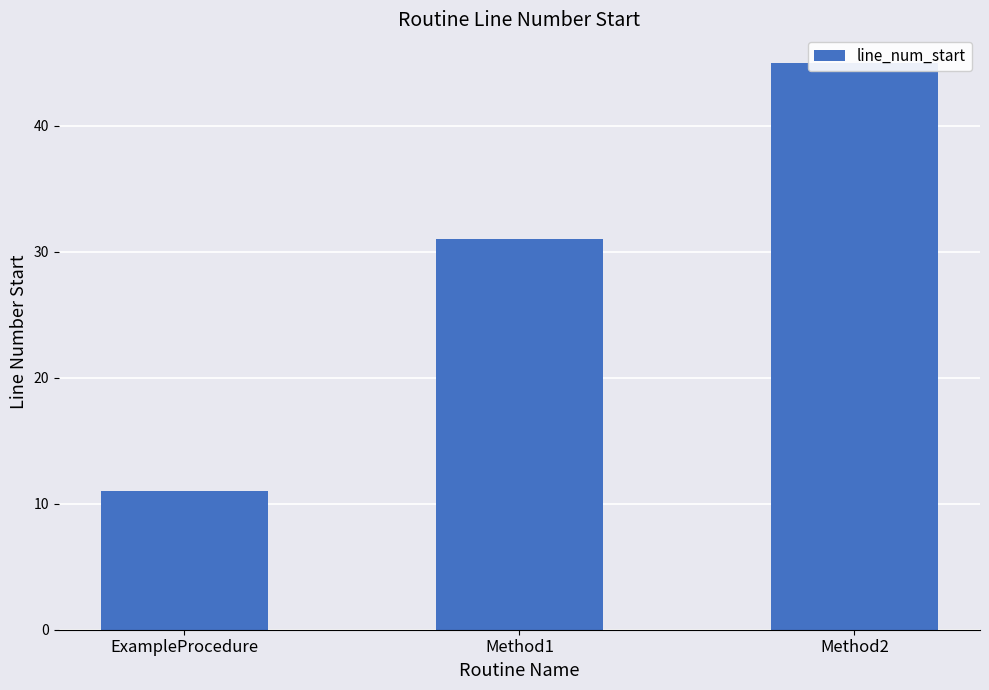

Is it true that the value at ExampleProcedure is 6?

False